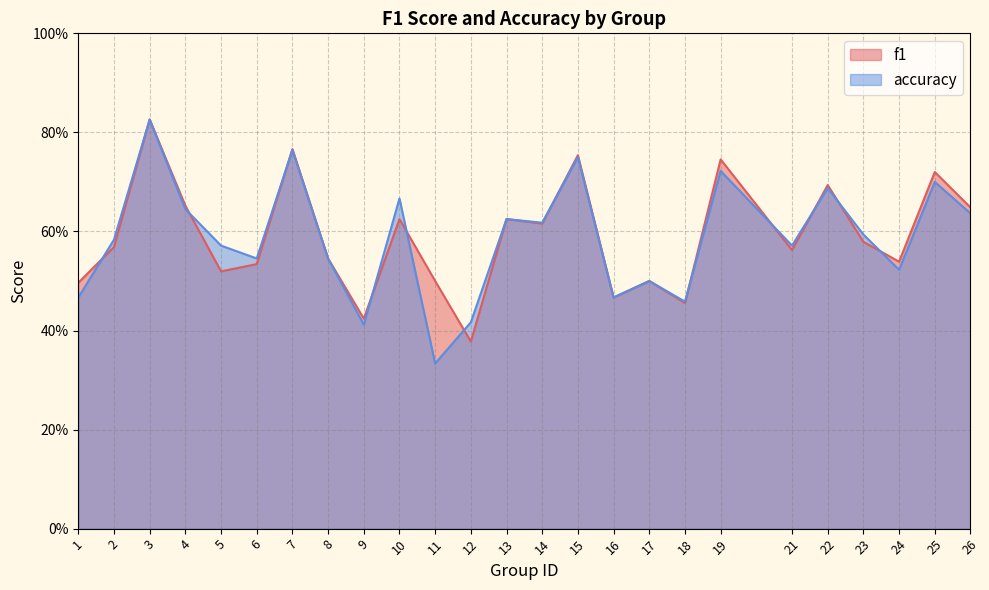

Reading left to right, what are all the values shown in this chart?

f1: 0.5	0.6	0.8	0.7	0.5	0.5	0.8	0.5	0.4	0.6	0.5	0.4	0.6	0.6	0.8	0.5	0.5	0.5	0.7	0.6	0.7	0.6	0.5	0.7	0.6
accuracy: 0.5	0.6	0.8	0.6	0.6	0.5	0.8	0.5	0.4	0.7	0.3	0.4	0.6	0.6	0.8	0.5	0.5	0.5	0.7	0.6	0.7	0.6	0.5	0.7	0.6